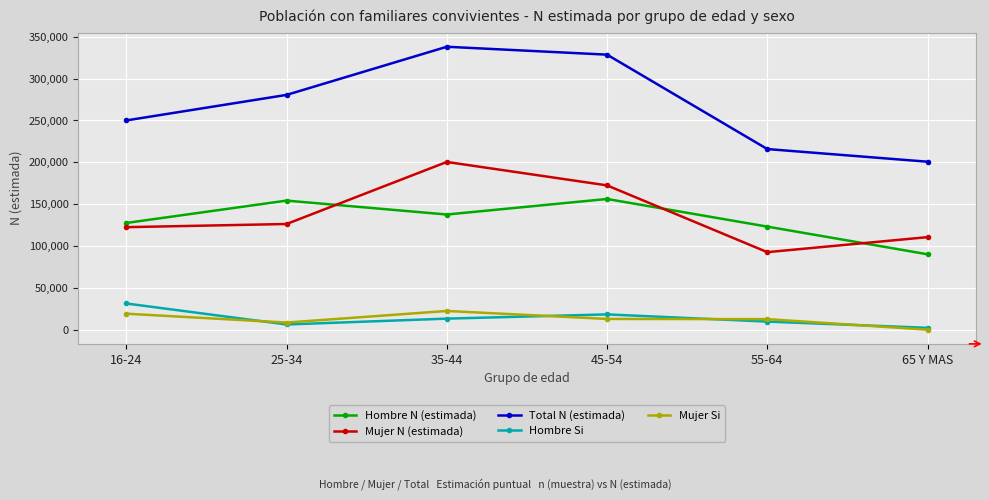

True or false: Total N (estimada) has more than 0 points higher than both neighbors.

True